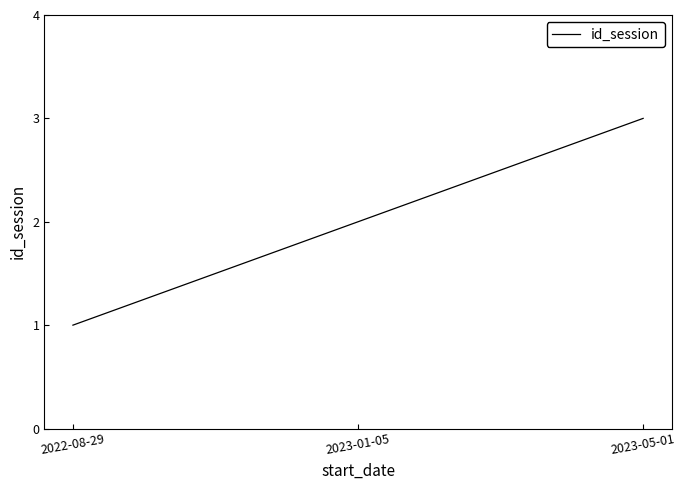

Rank the categories by value from highest to lowest.

2023-05-01, 2023-01-05, 2022-08-29